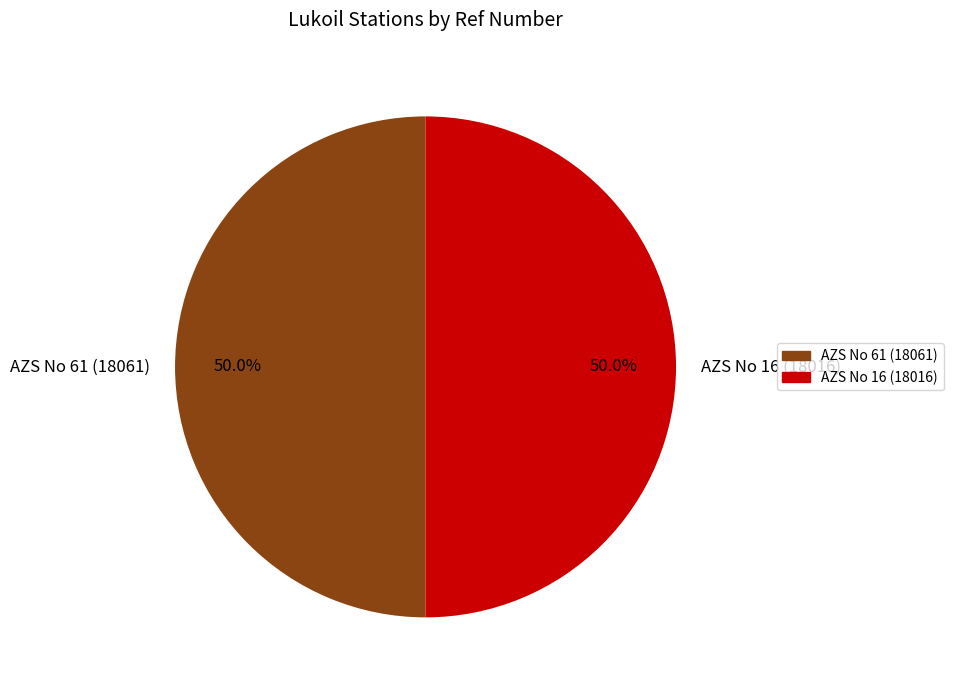

What percentage is NOT represented by AZS No 61 (18061)?

50.0%